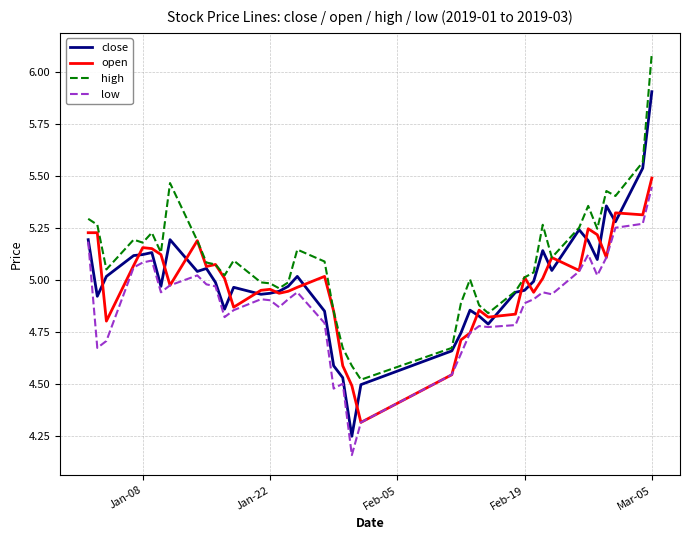

True or false: low and high cross at least once.

False